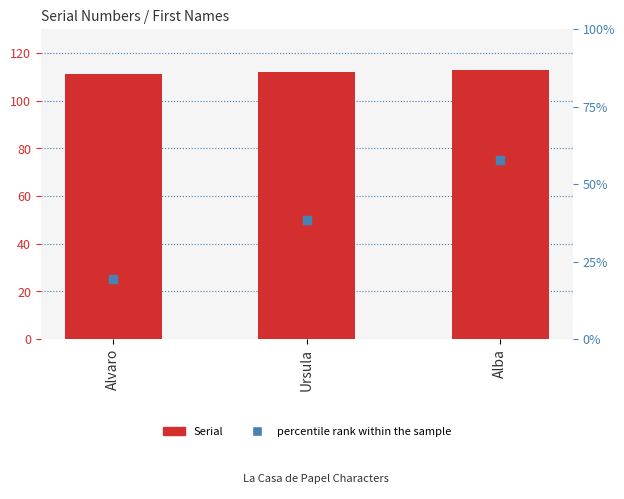

At how many categories does at least one series exceed 53?

3